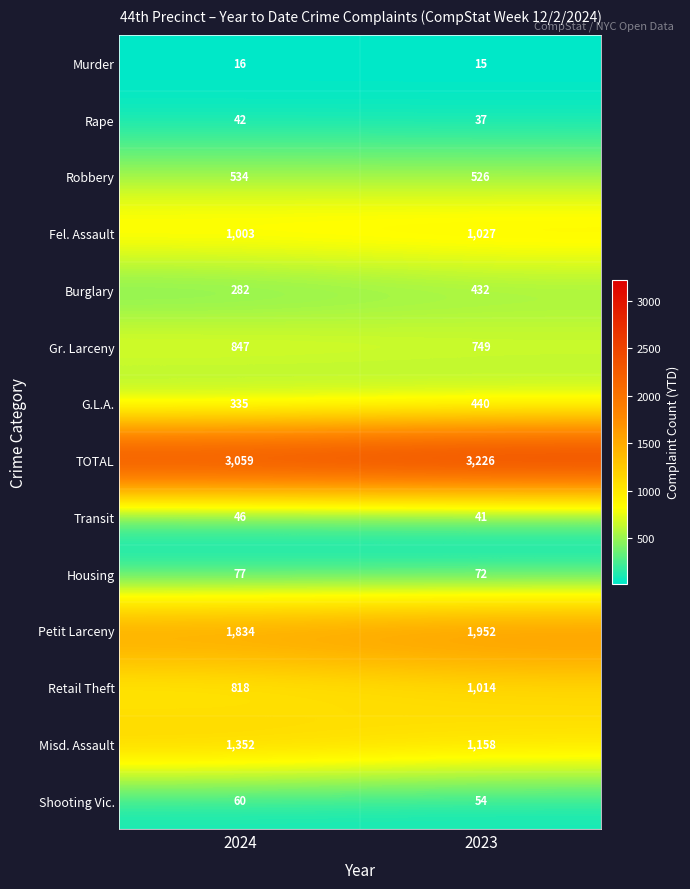

Reading right to left, transcribe all the data shown in this chart.

Murder: 2023=15	2024=16
Rape: 2023=37	2024=42
Robbery: 2023=526	2024=534
Fel. Assault: 2023=1027	2024=1003
Burglary: 2023=432	2024=282
Gr. Larceny: 2023=749	2024=847
G.L.A.: 2023=440	2024=335
TOTAL: 2023=3226	2024=3059
Transit: 2023=41	2024=46
Housing: 2023=72	2024=77
Petit Larceny: 2023=1952	2024=1834
Retail Theft: 2023=1014	2024=818
Misd. Assault: 2023=1158	2024=1352
Shooting Vic.: 2023=54	2024=60